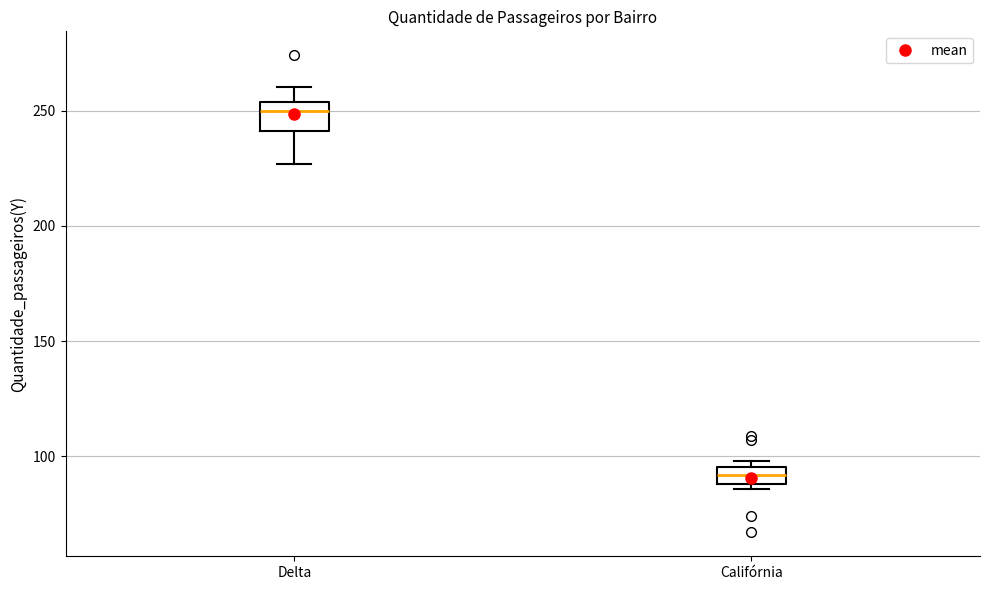

Where does the lower whisker of the box for Delta end on the y-axis? The values are not printed on the chart, so give them approximately, as read against the axis.

225